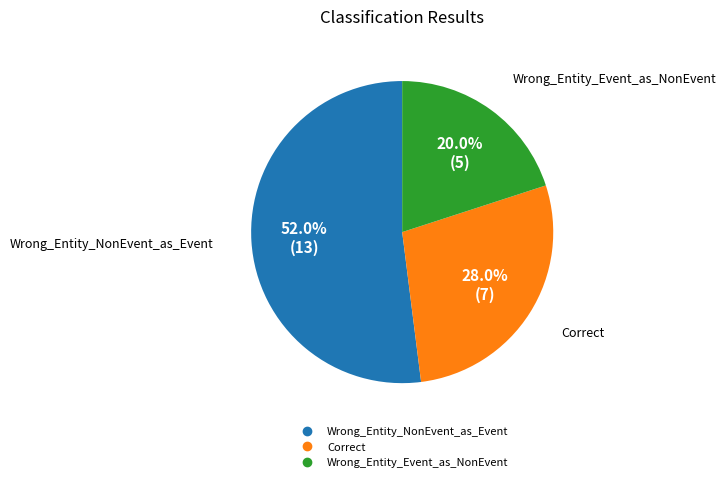

Is it true that Wrong_Entity_Event_as_NonEvent is 7% of the pie?

False